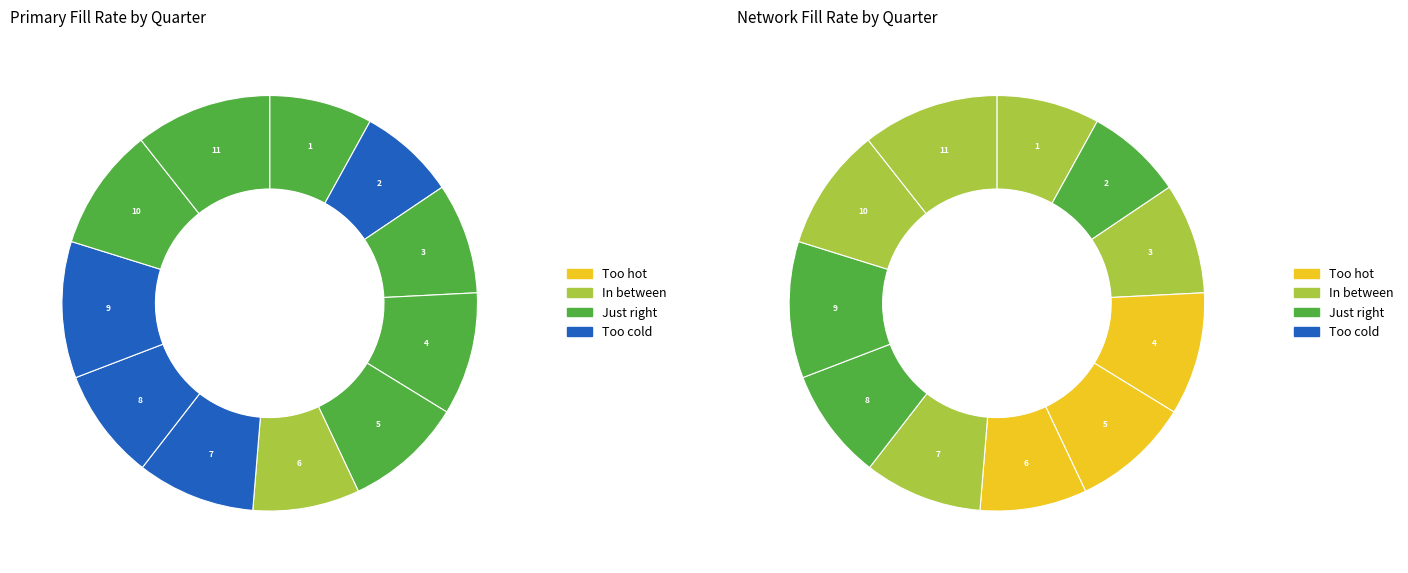

How many segments does this pie chart have?

11